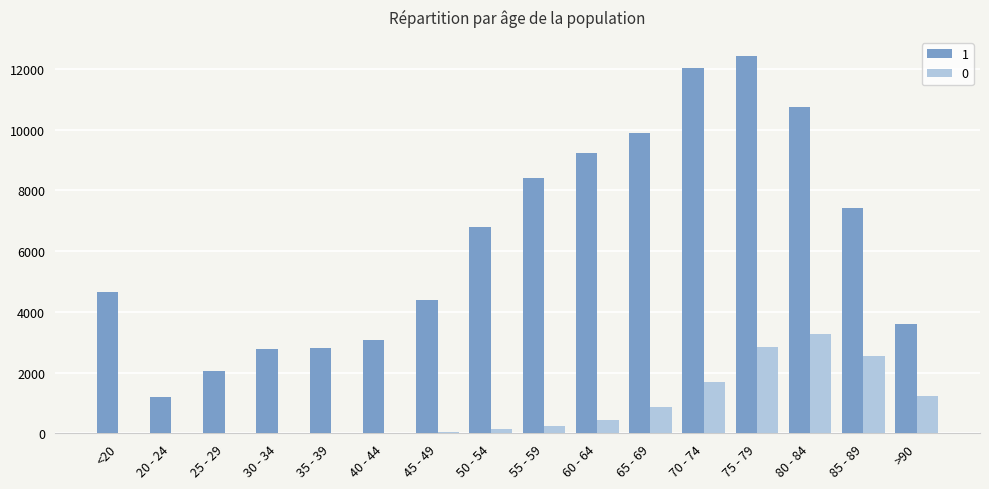

What are all the series names shown in the legend?

1, 0